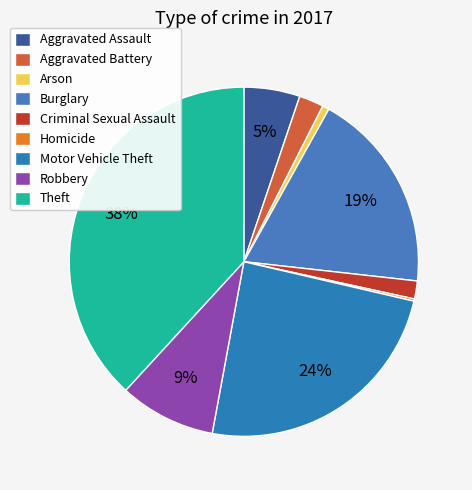

To the nearest percent, what portion does Theft represent?

38%